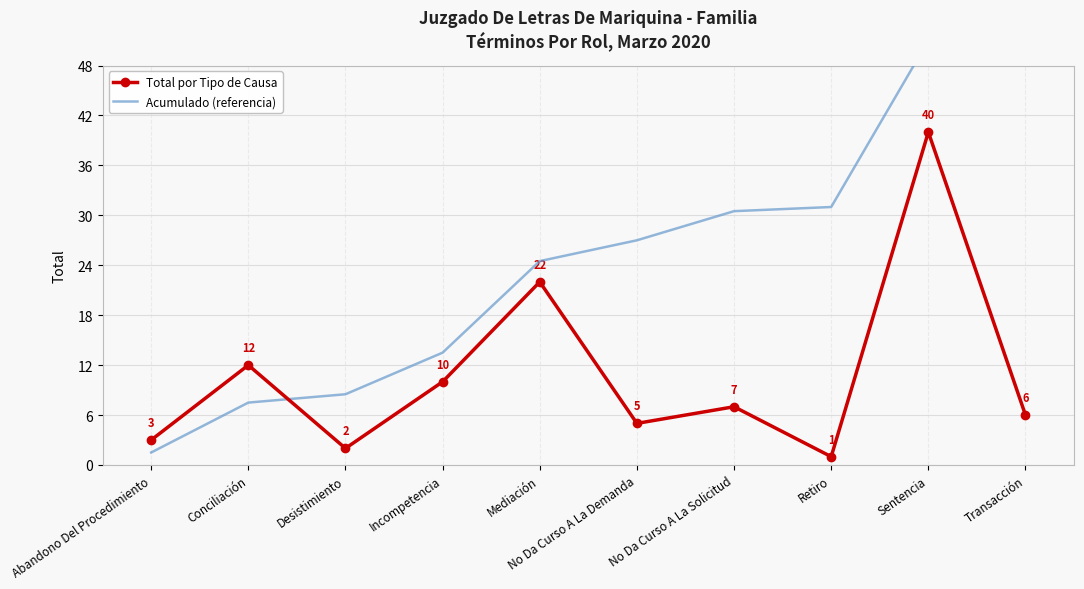

In Total por Tipo de Causa, how many points are lower than both neighbors (excluding endpoints)?

3